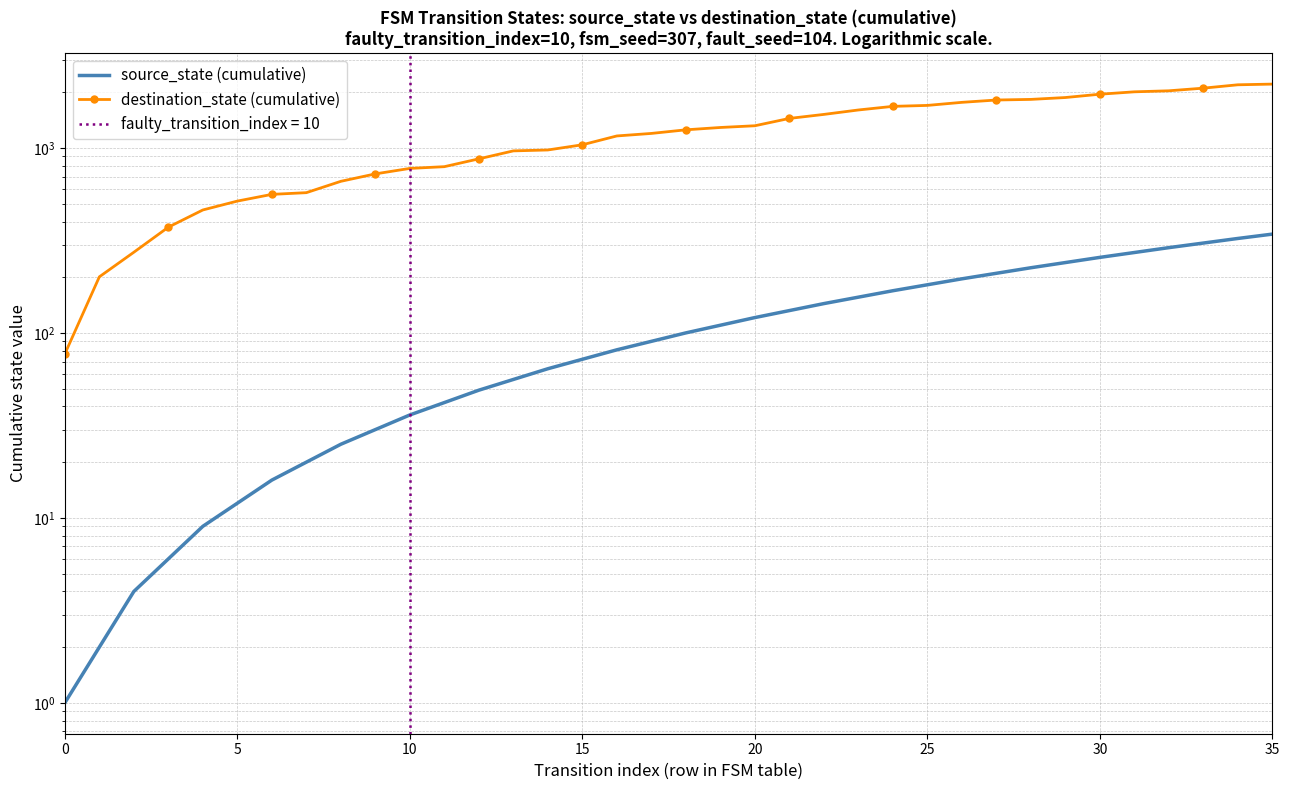

True or false: source_state (cumulative) has a value of 127 at 27.

False